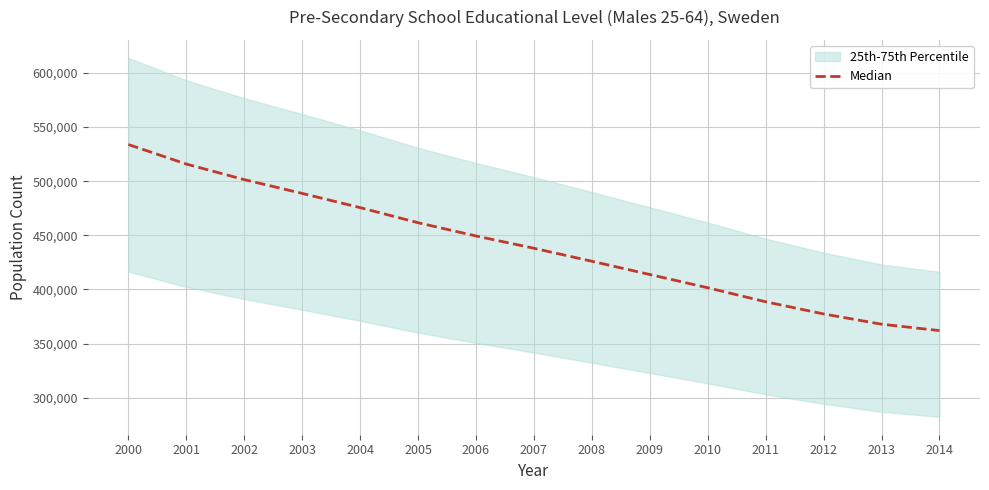

What is the sum of the values at 2007 and 2011?

826588